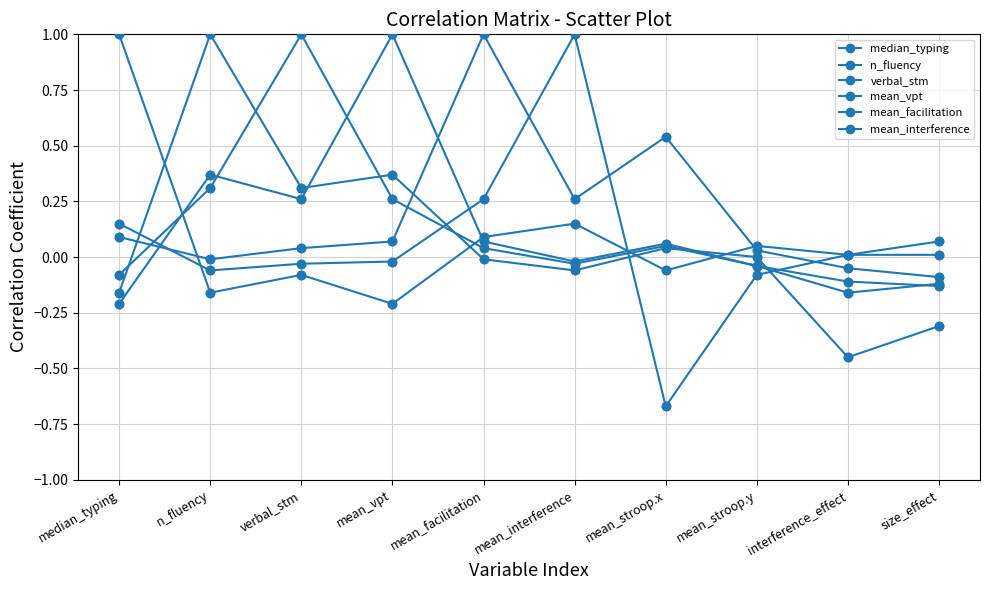

How many lines are shown in the chart?

6